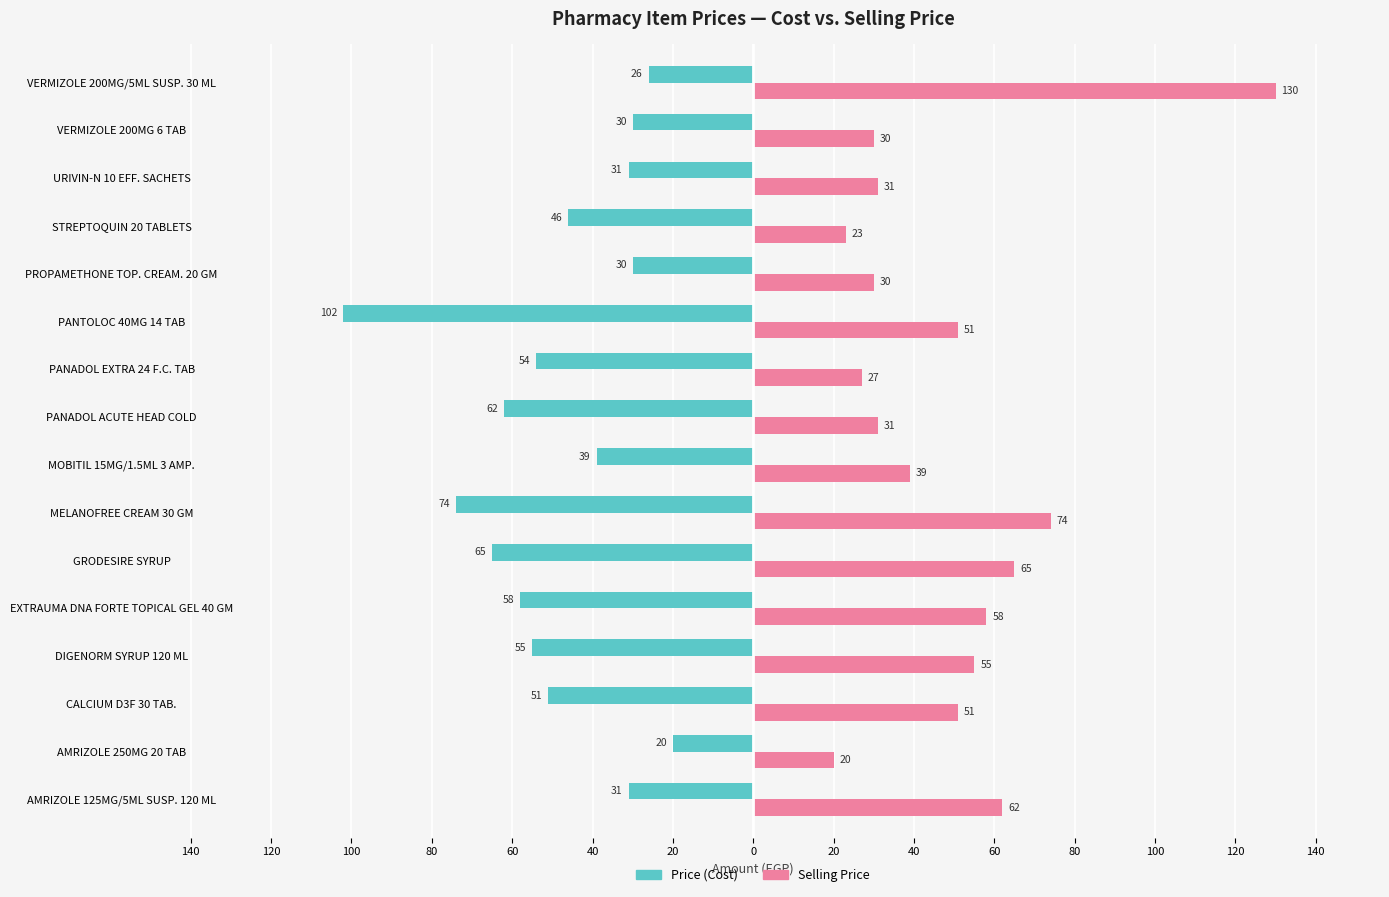

What are all the series names shown in the legend?

Price (Cost), Selling Price